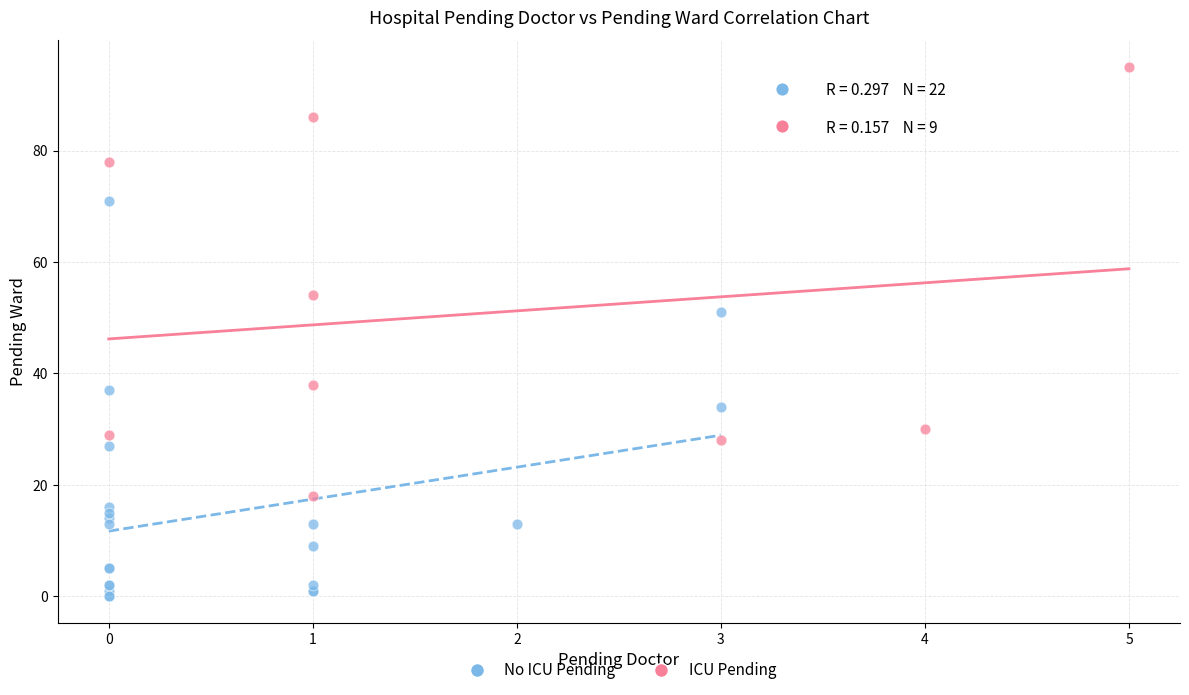

Which series has the largest Y range (max minus min)?

ICU Pending